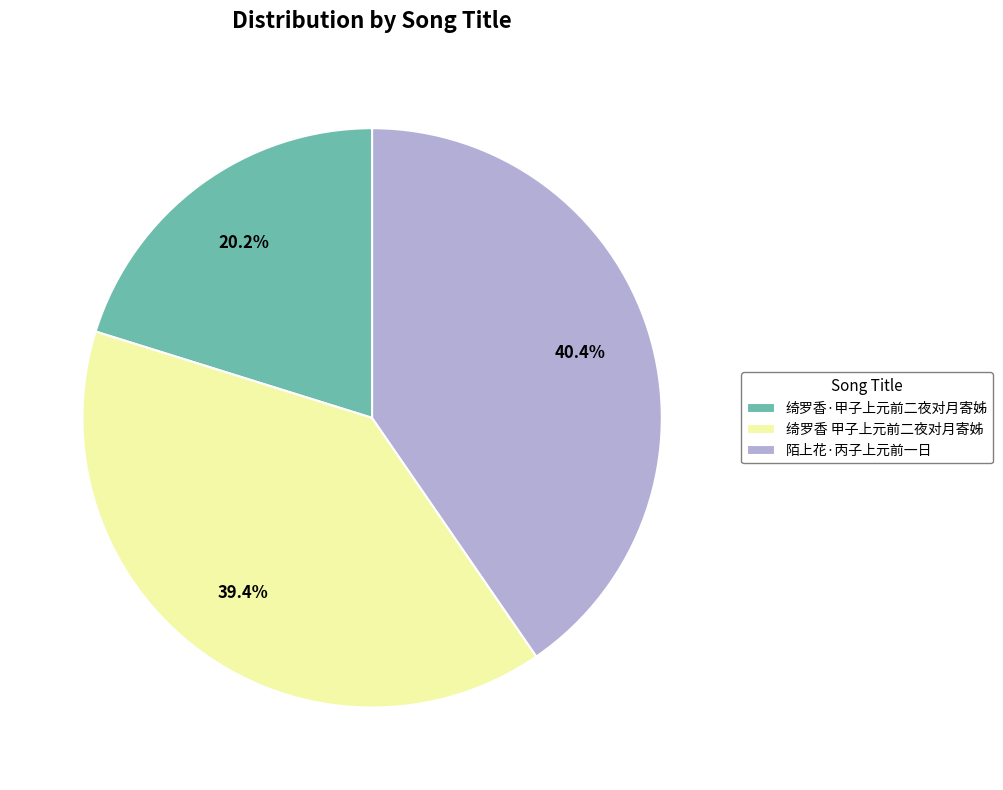

Which slice is the smallest?

绮罗香·甲子上元前二夜对月寄姊